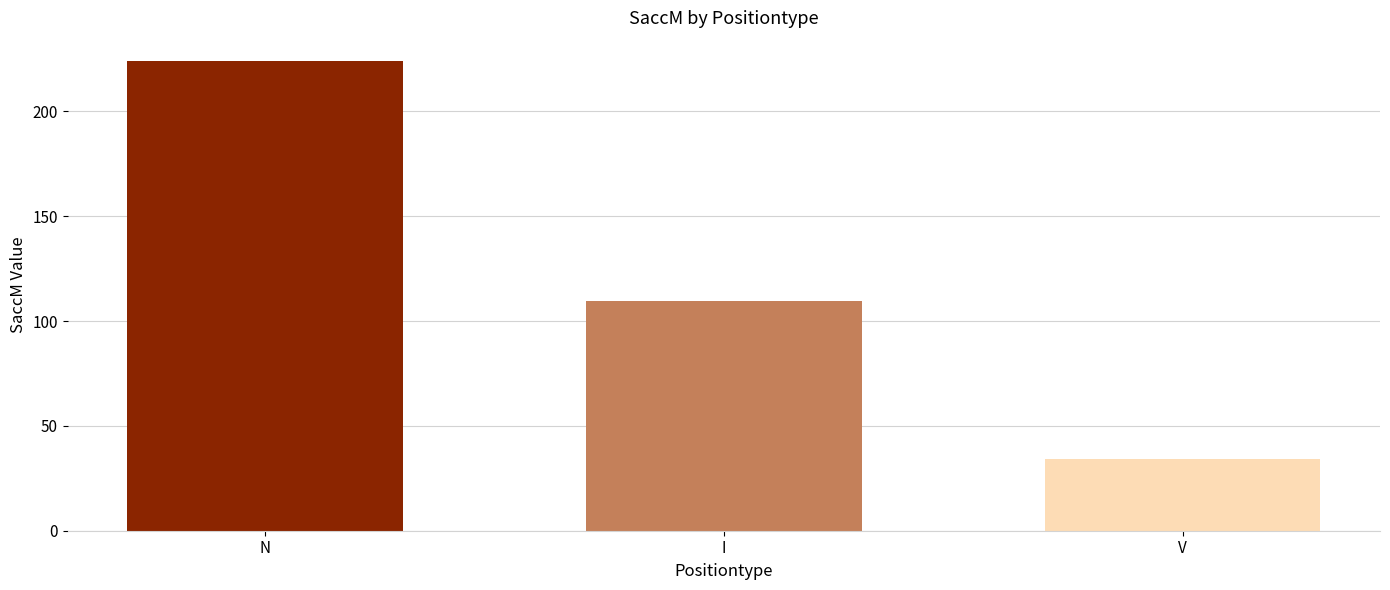

How many distinct data groups are displayed?

1